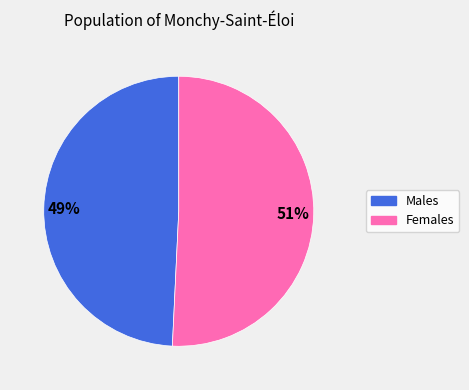

Does any single category account for the majority?

Yes